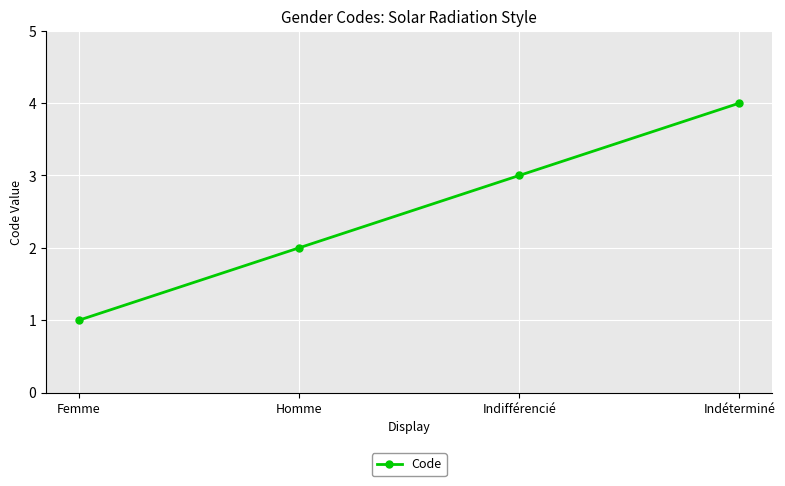

Reading right to left, what are all the values shown in this chart?

4	3	2	1